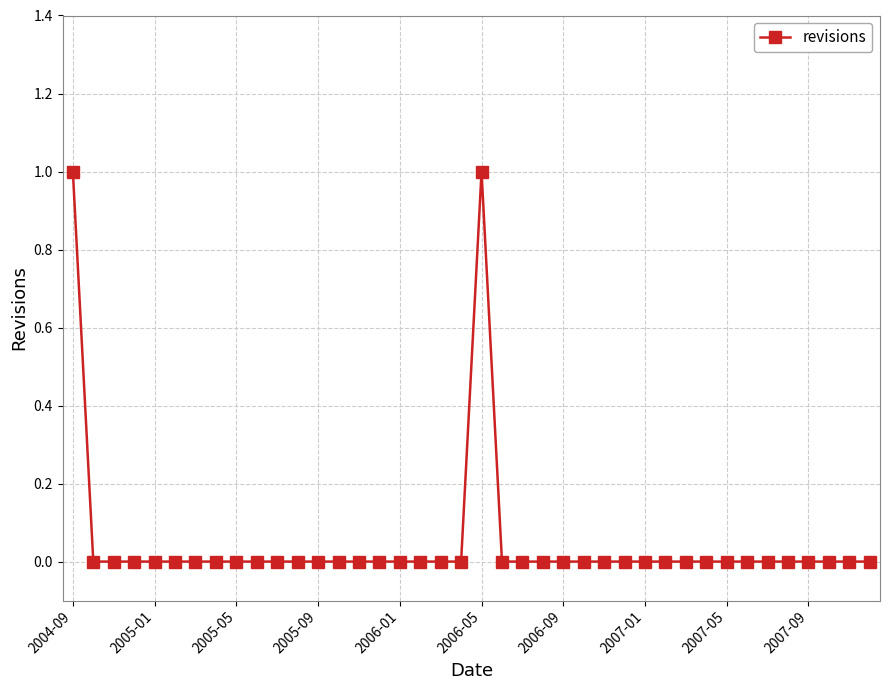

How many lines are shown in the chart?

1